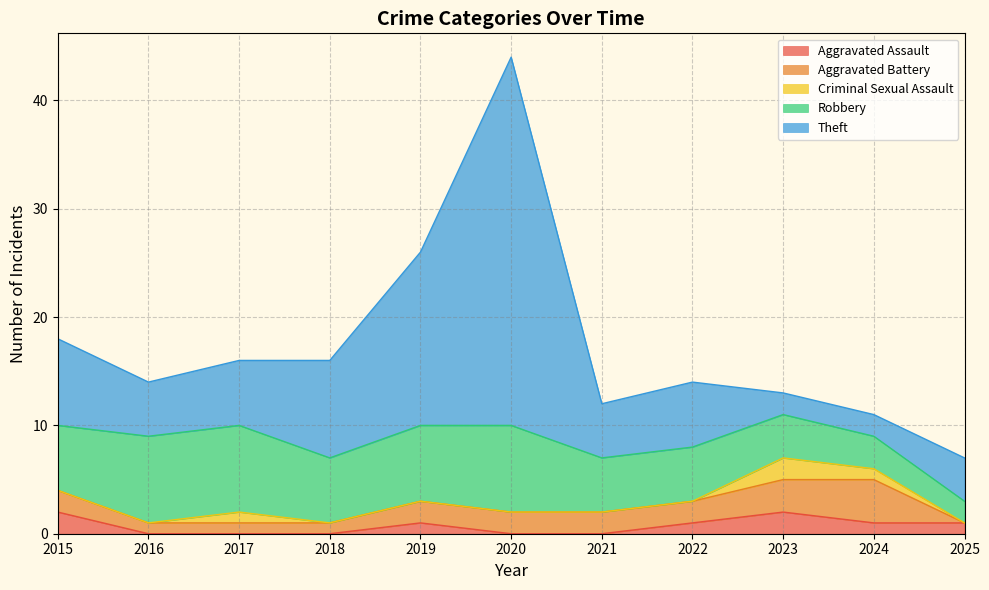

How many data points does each series have?

11